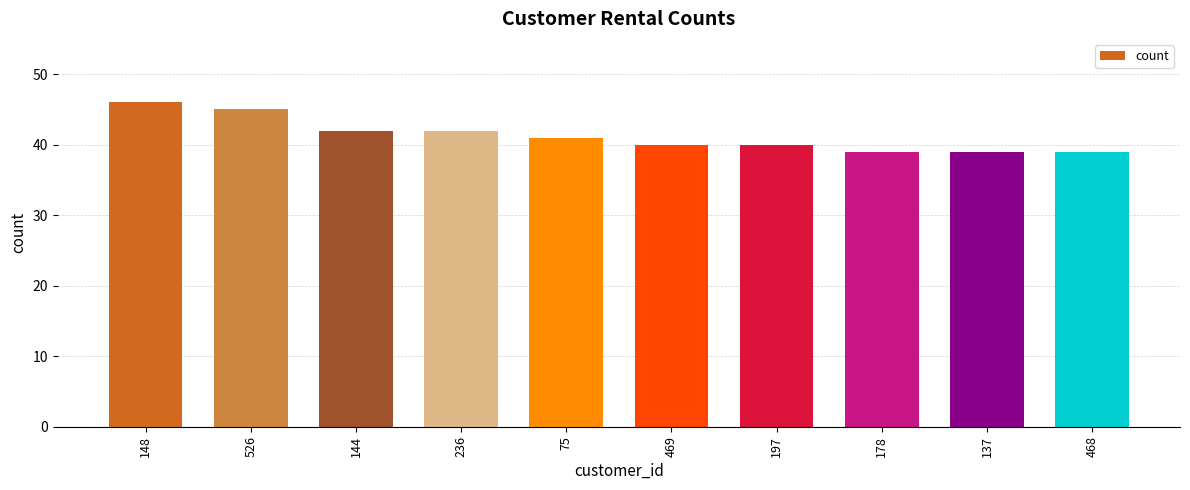

Count the number of data series in this chart.

1